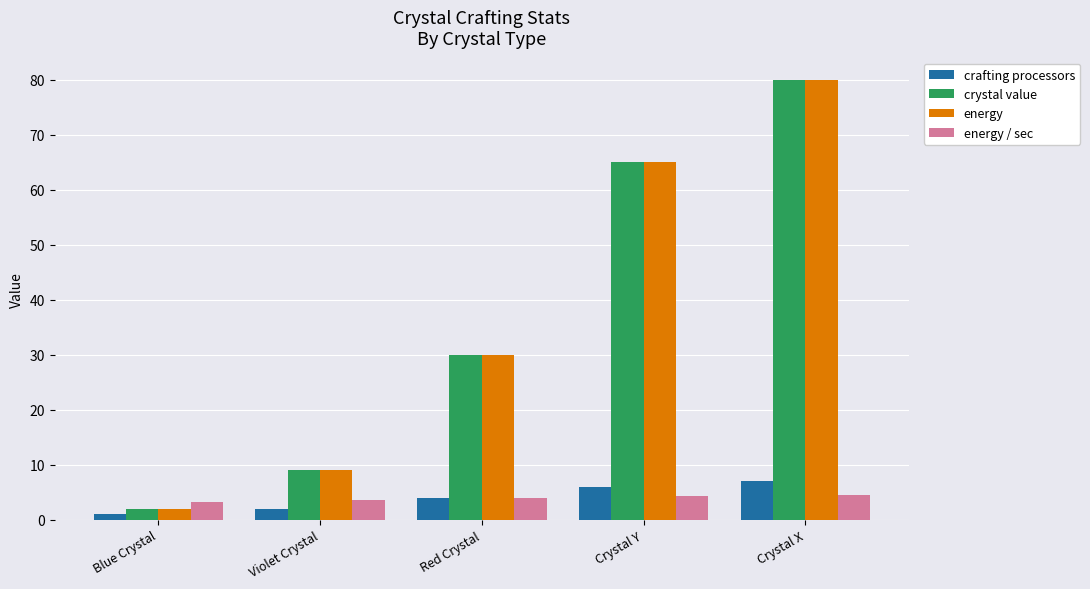

What value does the crafting processors series have at Crystal X?

7.0